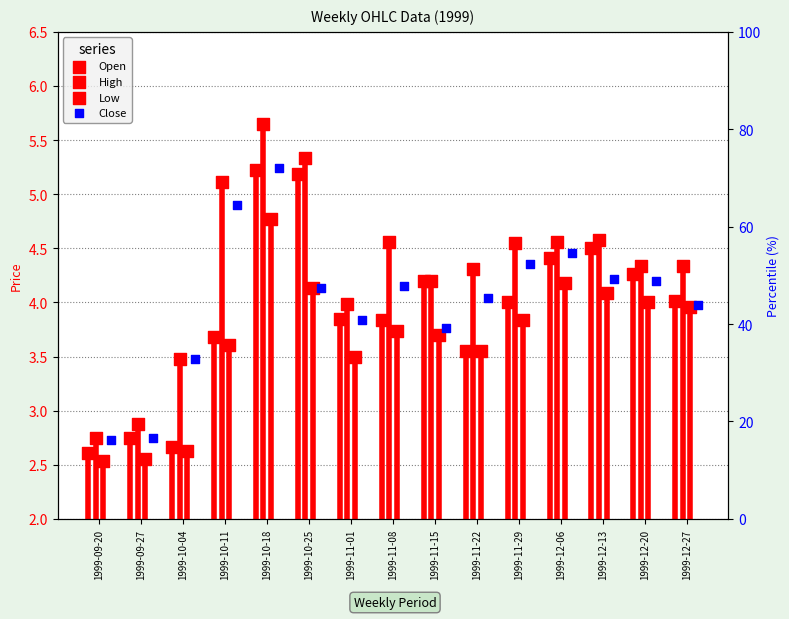

Which series has the largest total across all categories?

High